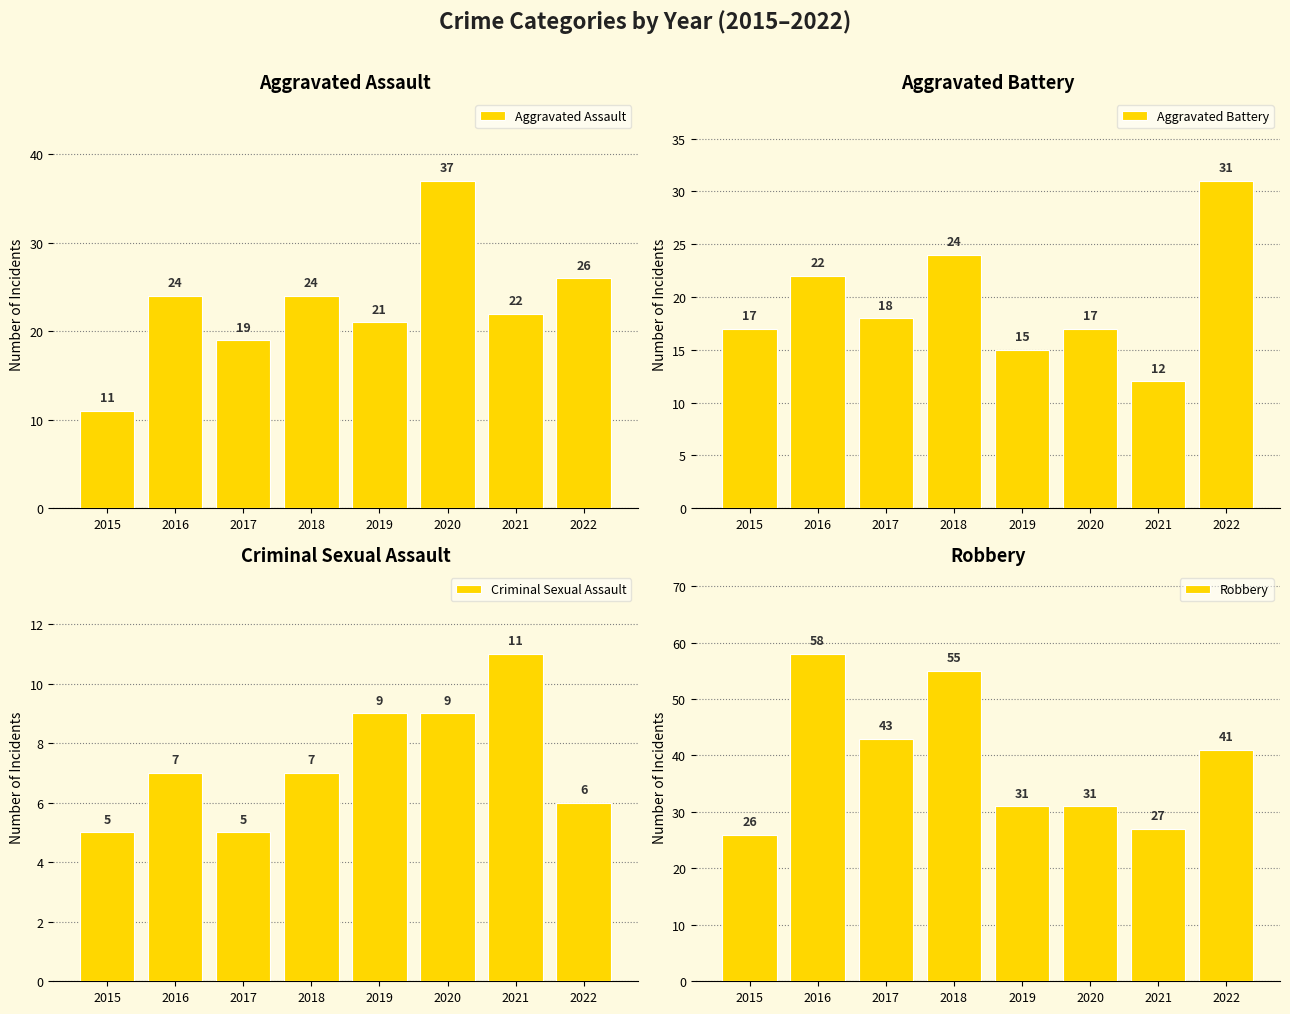

True or false: Criminal Sexual Assault has a value of 3 at 2020.

False